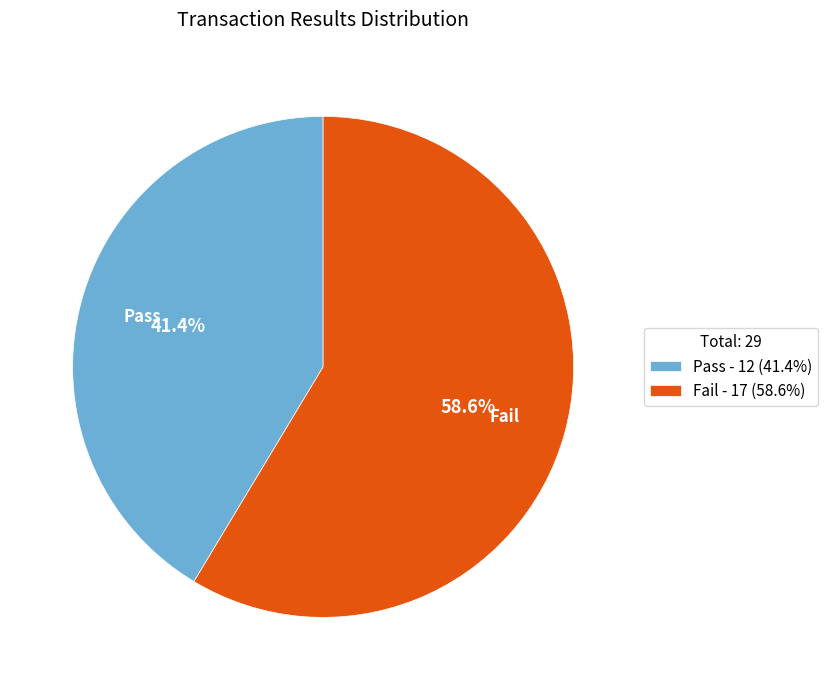

Rank the categories by value from lowest to highest.

Pass, Fail